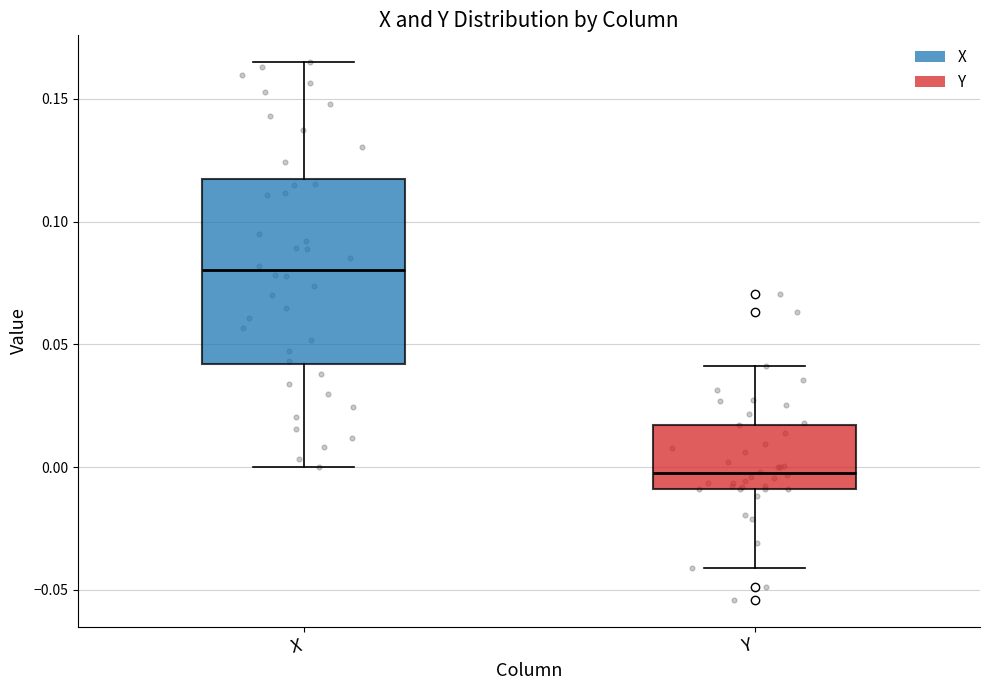

Reading left to right, transcribe this box plot: for each box, give where its median line is, the range the box spans, and where its two whiskers end, as read against the y-axis. The values are not printed on the chart, so give them approximately, as read against the axis.

X: median 0.080, box 0.040 to 0.120, whiskers 0.000 to 0.165
Y: median -0.005, box -0.010 to 0.015, whiskers -0.040 to 0.040